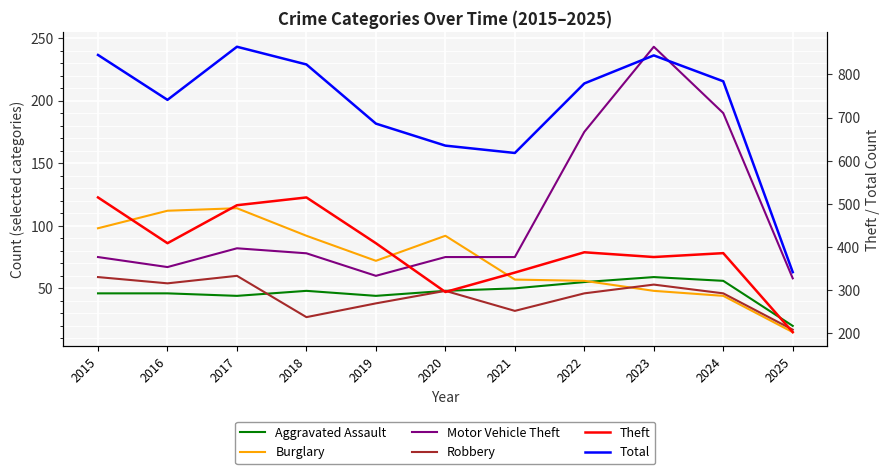

What is the difference between the Total values at 2023 and 2021?

226